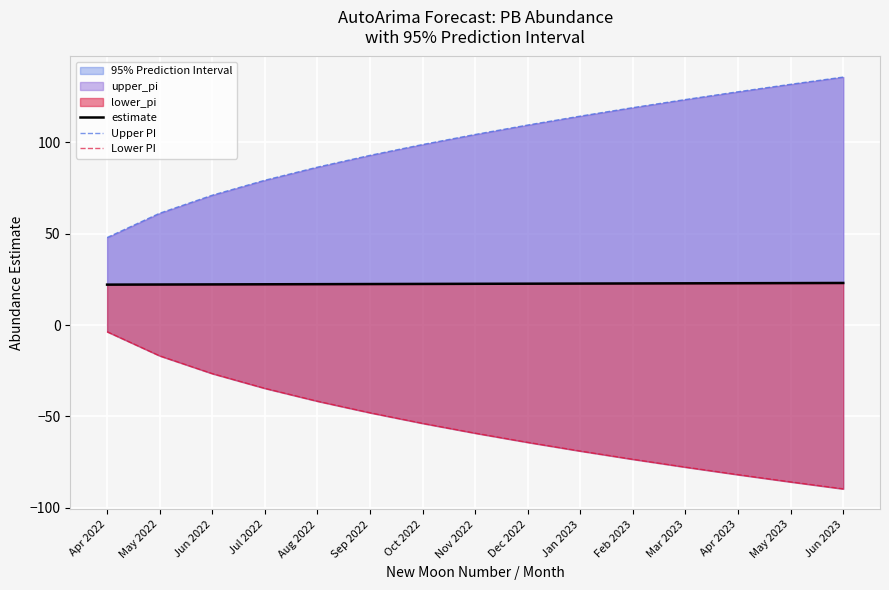

List the labels in order of Upper PI value, smallest first.

Apr 2022, May 2022, Jun 2022, Jul 2022, Aug 2022, Sep 2022, Oct 2022, Nov 2022, Dec 2022, Jan 2023, Feb 2023, Mar 2023, Apr 2023, May 2023, Jun 2023